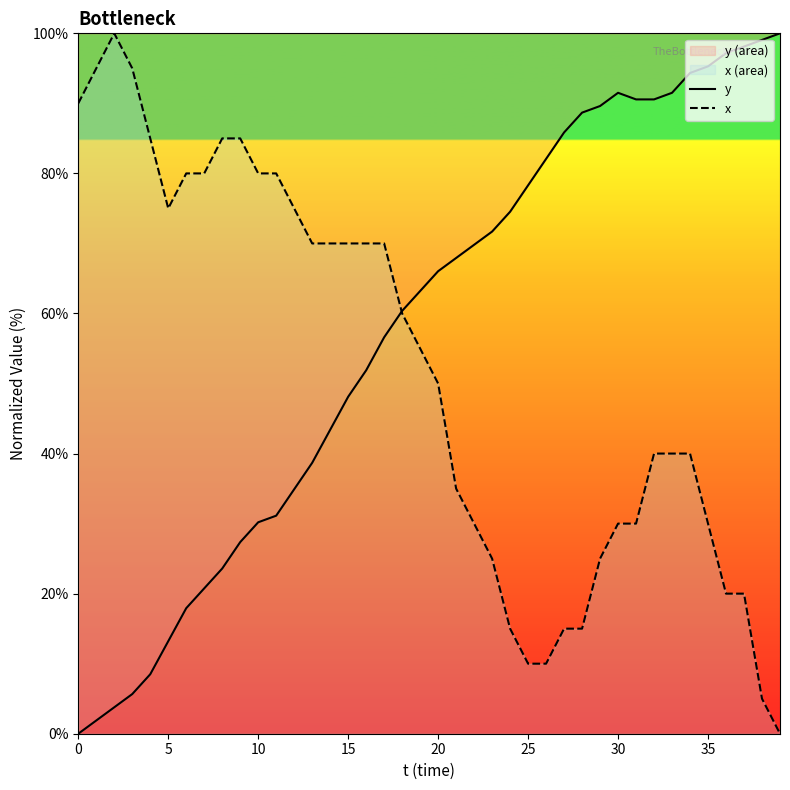

At 29, list the series in order from smallest to largest.

x, y